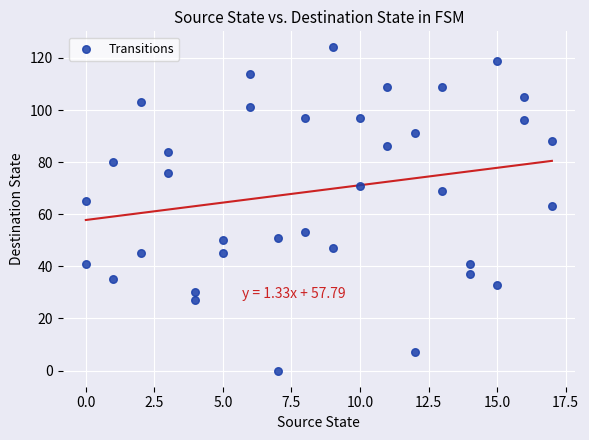

What is the range of X values (max minus min)?

17